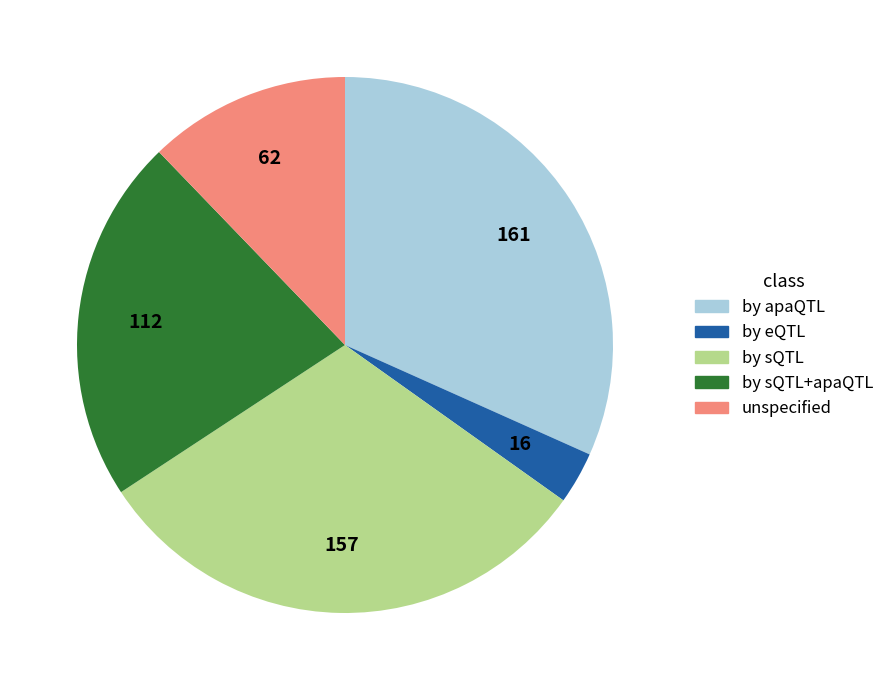

Combined, do unspecified and by sQTL+apaQTL account for over 50%?

No